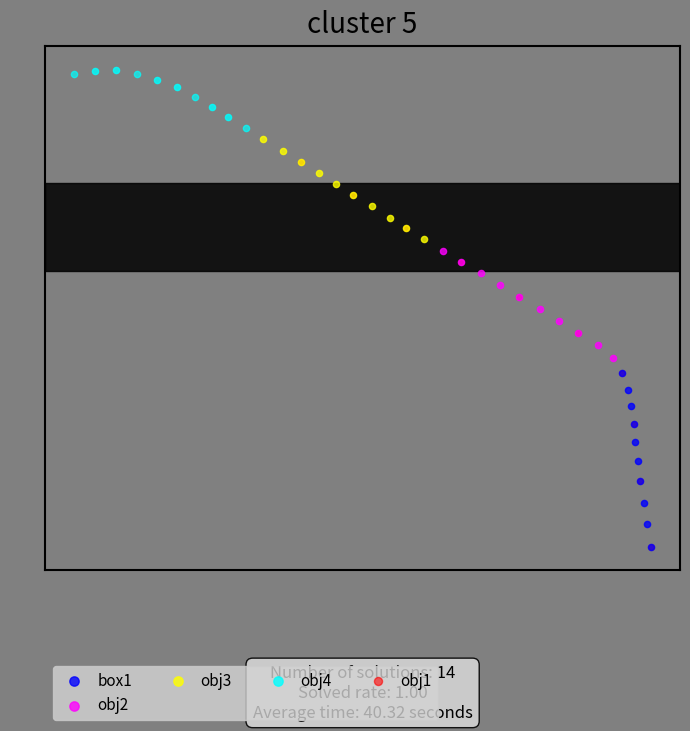

Which series has the largest Y range (max minus min)?

obj1